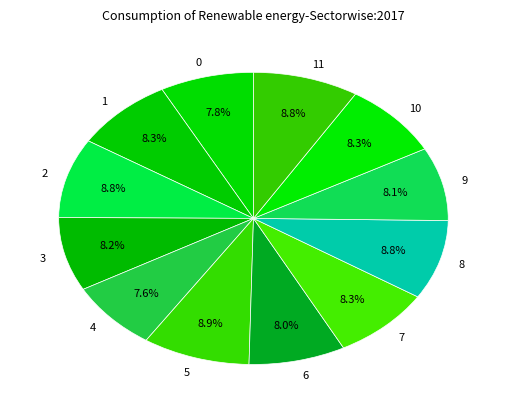

The 9 slice represents 1% of the pie. True or false?

False